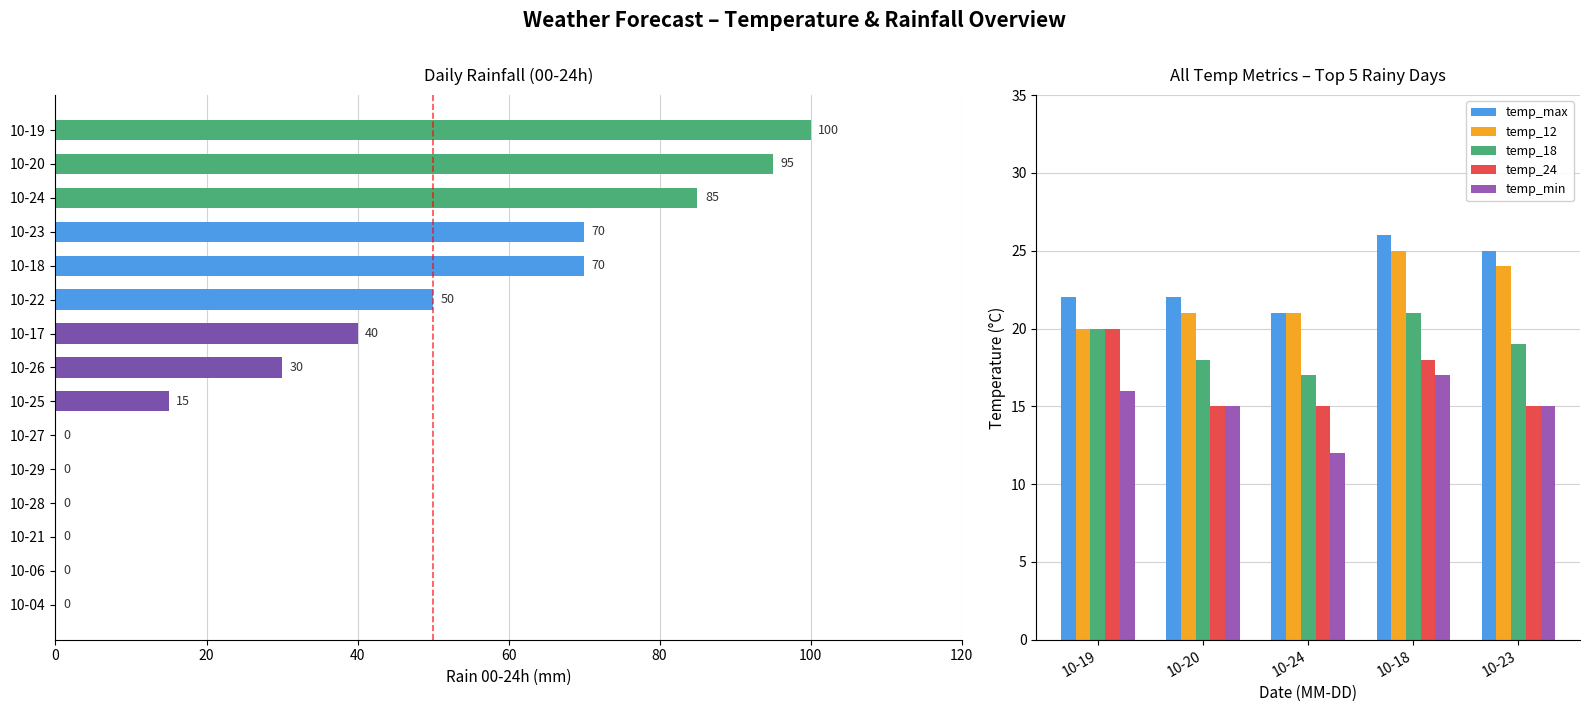

At 2023-10-04, list the series in order from smallest to largest.

rain_00-24, temp_min, temp_24, temp_18, temp_max, temp_12